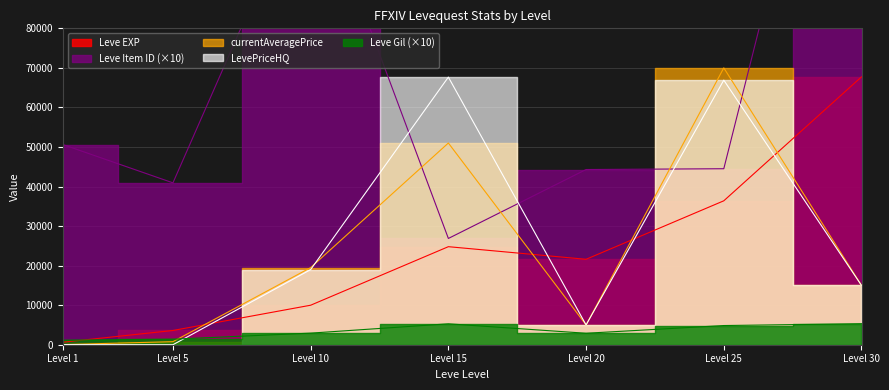

How many values in the LevePriceHQ series are below 15000?

3